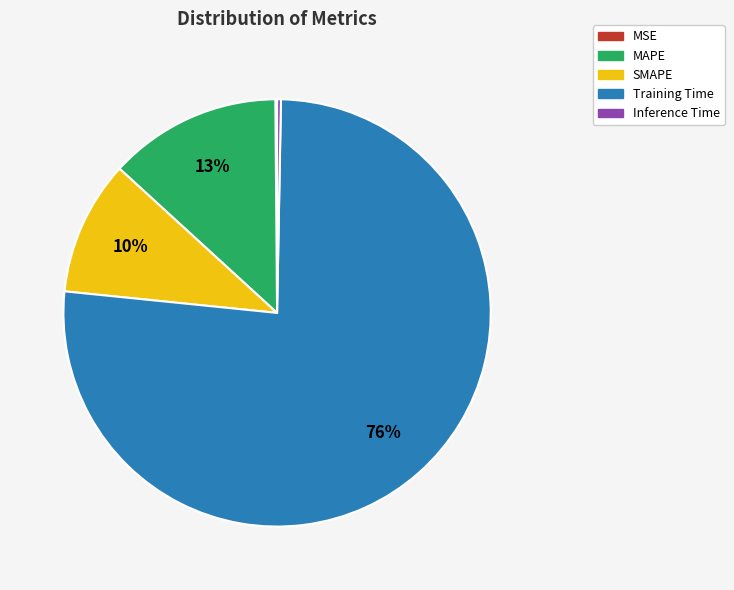

True or false: MAPE accounts for 19% of the total.

False